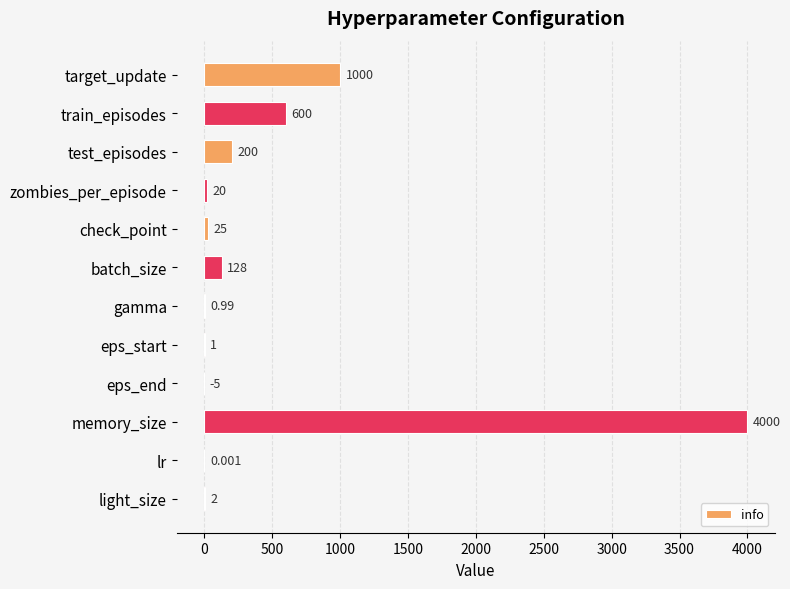

Which has a higher value, batch_size or memory_size?

memory_size